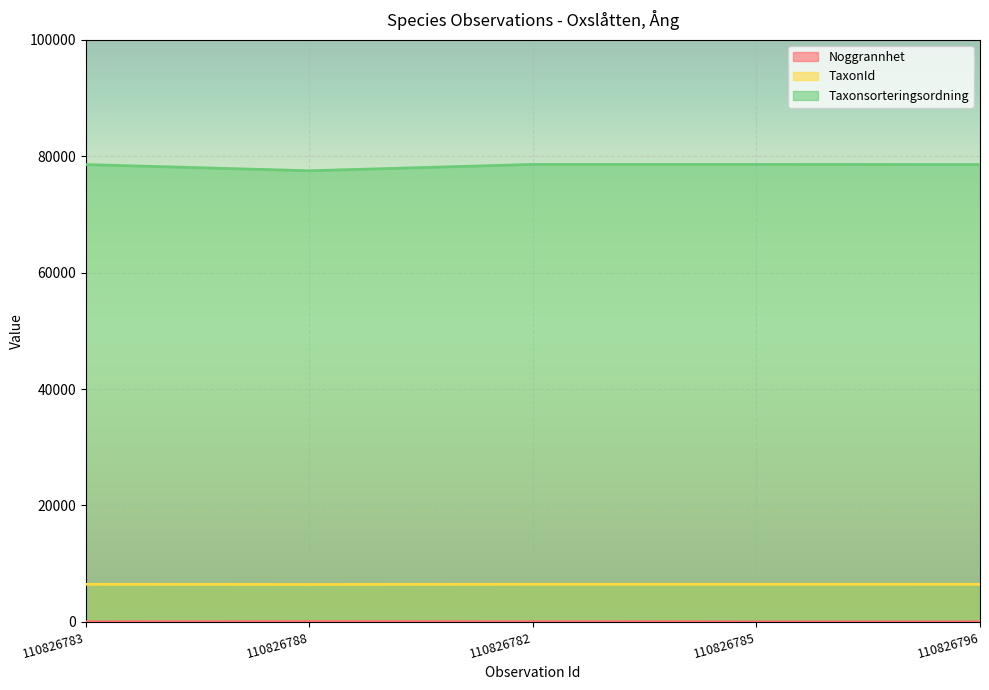

True or false: TaxonId and Noggrannhet intersect in this chart.

False